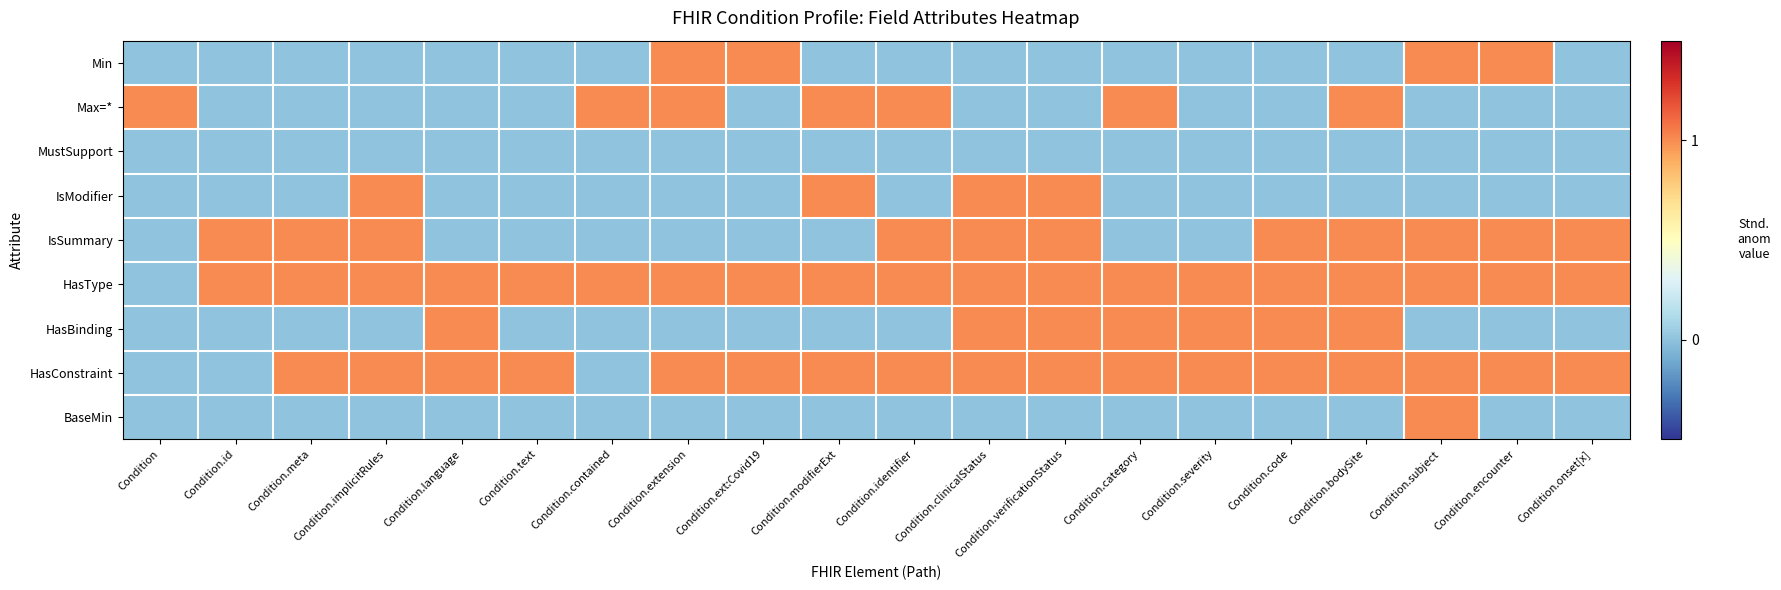

Which category has the lowest value across all series?

Condition